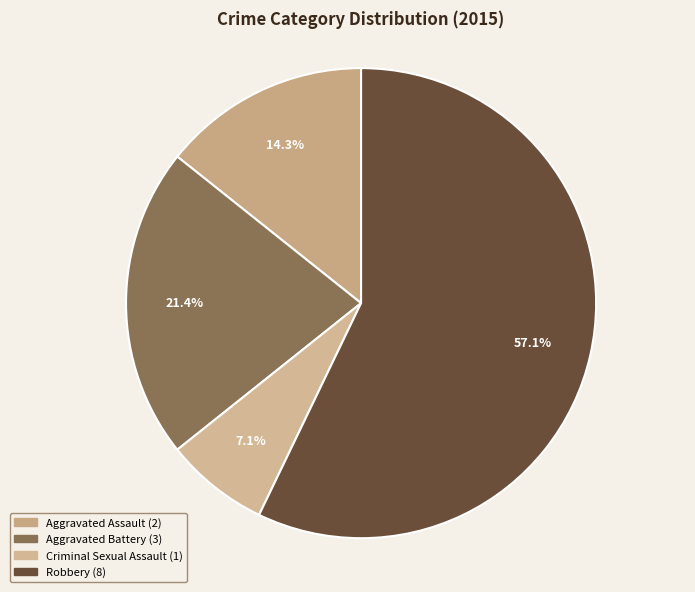

Does Aggravated Battery account for over 50% of the chart?

No